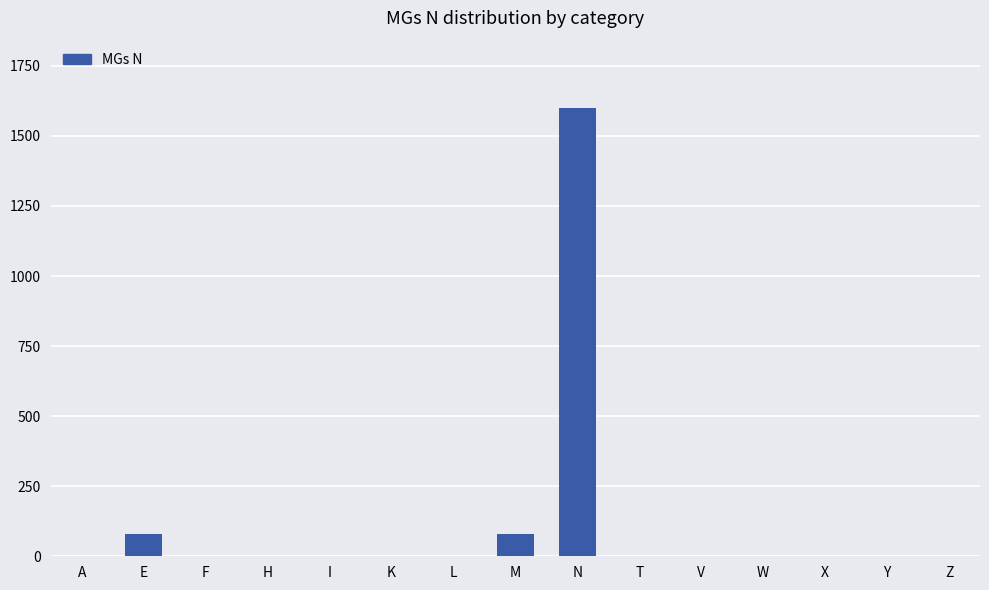

The chart shows a value of 0 at F. True or false?

True